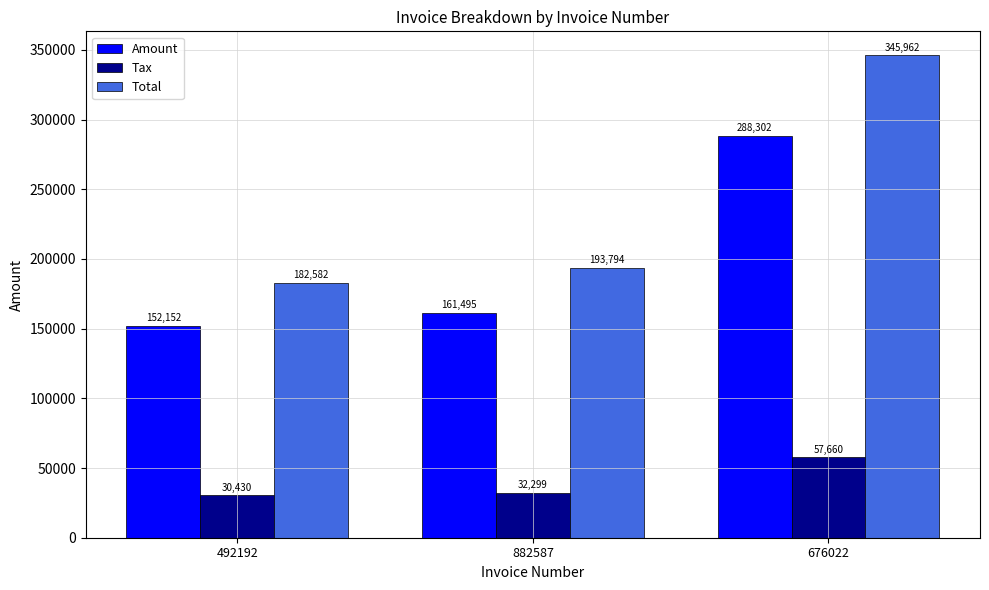

What is the difference between the highest and lowest values at 492192?

152151.6